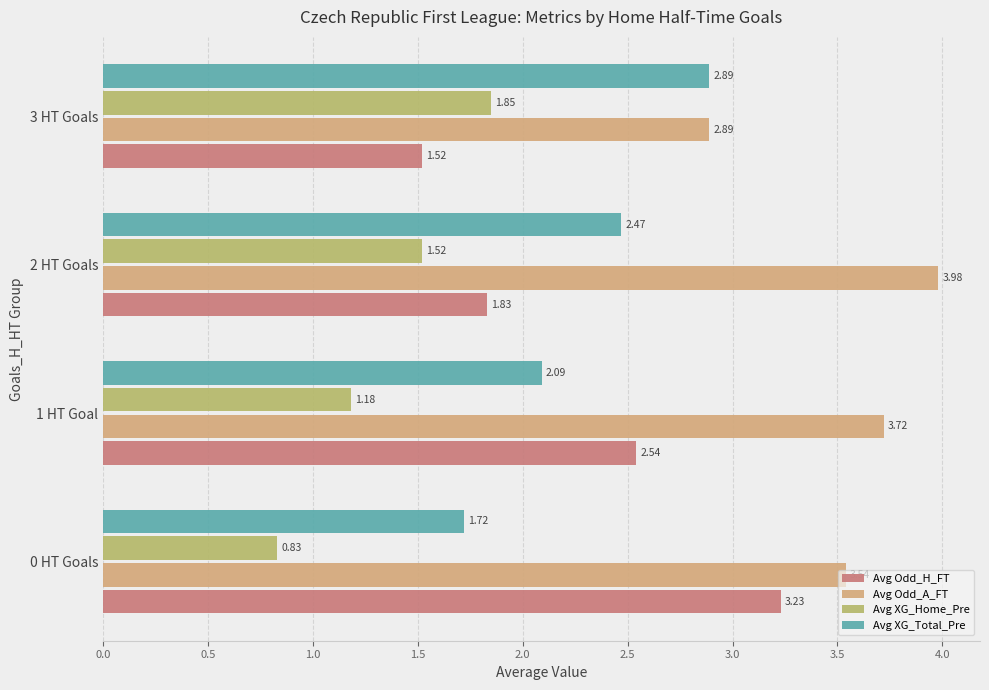

How many data points in Avg Odd_H_FT are above 2?

2